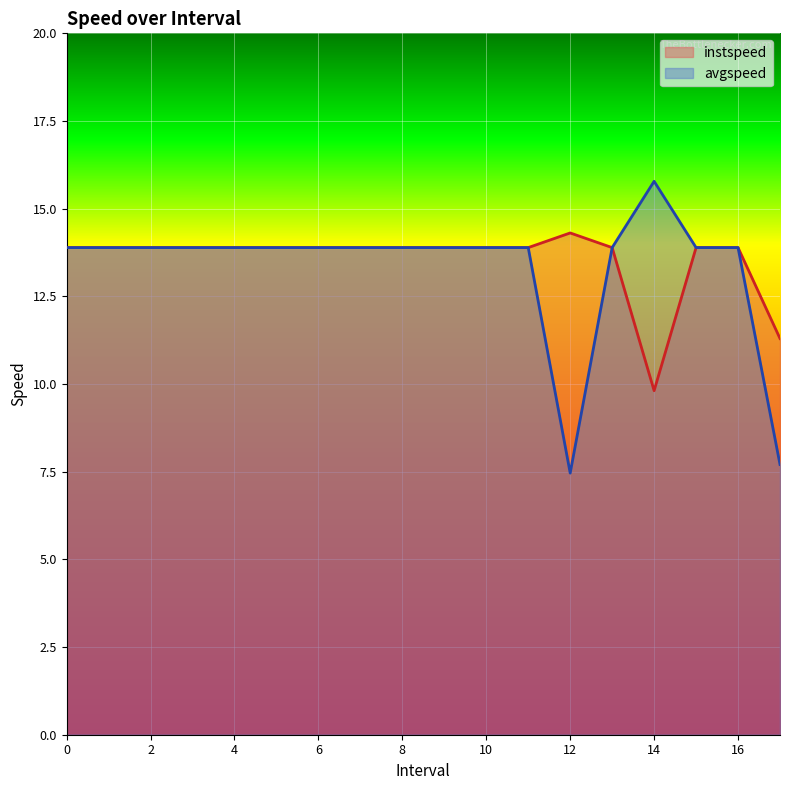

Between 16 and 11, which is larger?

16